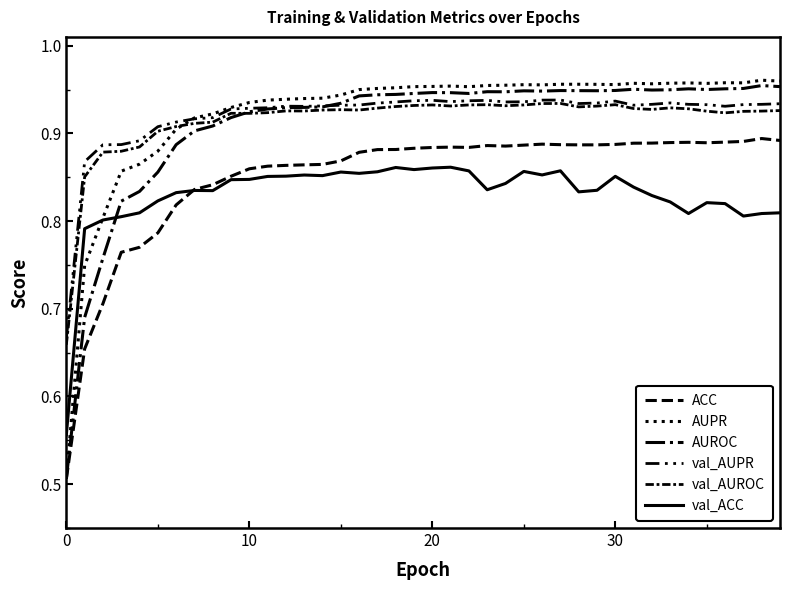

Reading left to right, extract all data points from this chart.

ACC: 0.5	0.7	0.7	0.8	0.8	0.8	0.8	0.8	0.8	0.9	0.9	0.9	0.9	0.9	0.9	0.9	0.9	0.9	0.9	0.9	0.9	0.9	0.9	0.9	0.9	0.9	0.9	0.9	0.9	0.9	0.9	0.9	0.9	0.9	0.9	0.9	0.9	0.9	0.9	0.9
AUPR: 0.5	0.7	0.8	0.9	0.9	0.9	0.9	0.9	0.9	0.9	0.9	0.9	0.9	0.9	0.9	0.9	0.9	1.0	1.0	1.0	1.0	1.0	1.0	1.0	1.0	1.0	1.0	1.0	1.0	1.0	1.0	1.0	1.0	1.0	1.0	1.0	1.0	1.0	1.0	1.0
AUROC: 0.5	0.7	0.8	0.8	0.8	0.9	0.9	0.9	0.9	0.9	0.9	0.9	0.9	0.9	0.9	0.9	0.9	0.9	0.9	0.9	0.9	0.9	0.9	0.9	0.9	0.9	0.9	0.9	0.9	0.9	0.9	1.0	0.9	0.9	1.0	0.9	1.0	1.0	1.0	1.0
val_AUPR: 0.7	0.9	0.9	0.9	0.9	0.9	0.9	0.9	0.9	0.9	0.9	0.9	0.9	0.9	0.9	0.9	0.9	0.9	0.9	0.9	0.9	0.9	0.9	0.9	0.9	0.9	0.9	0.9	0.9	0.9	0.9	0.9	0.9	0.9	0.9	0.9	0.9	0.9	0.9	0.9
val_AUROC: 0.7	0.9	0.9	0.9	0.9	0.9	0.9	0.9	0.9	0.9	0.9	0.9	0.9	0.9	0.9	0.9	0.9	0.9	0.9	0.9	0.9	0.9	0.9	0.9	0.9	0.9	0.9	0.9	0.9	0.9	0.9	0.9	0.9	0.9	0.9	0.9	0.9	0.9	0.9	0.9
val_ACC: 0.6	0.8	0.8	0.8	0.8	0.8	0.8	0.8	0.8	0.8	0.8	0.9	0.9	0.9	0.9	0.9	0.9	0.9	0.9	0.9	0.9	0.9	0.9	0.8	0.8	0.9	0.9	0.9	0.8	0.8	0.9	0.8	0.8	0.8	0.8	0.8	0.8	0.8	0.8	0.8